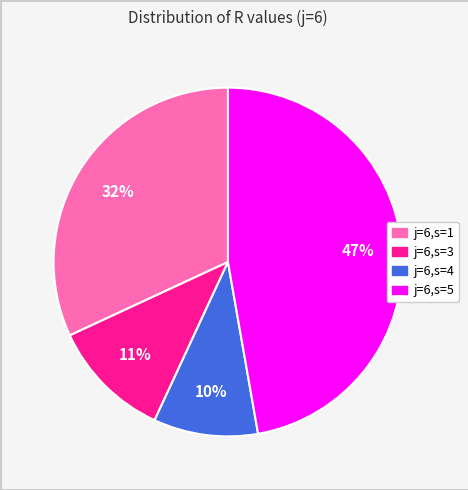

Does any single category account for the majority?

No